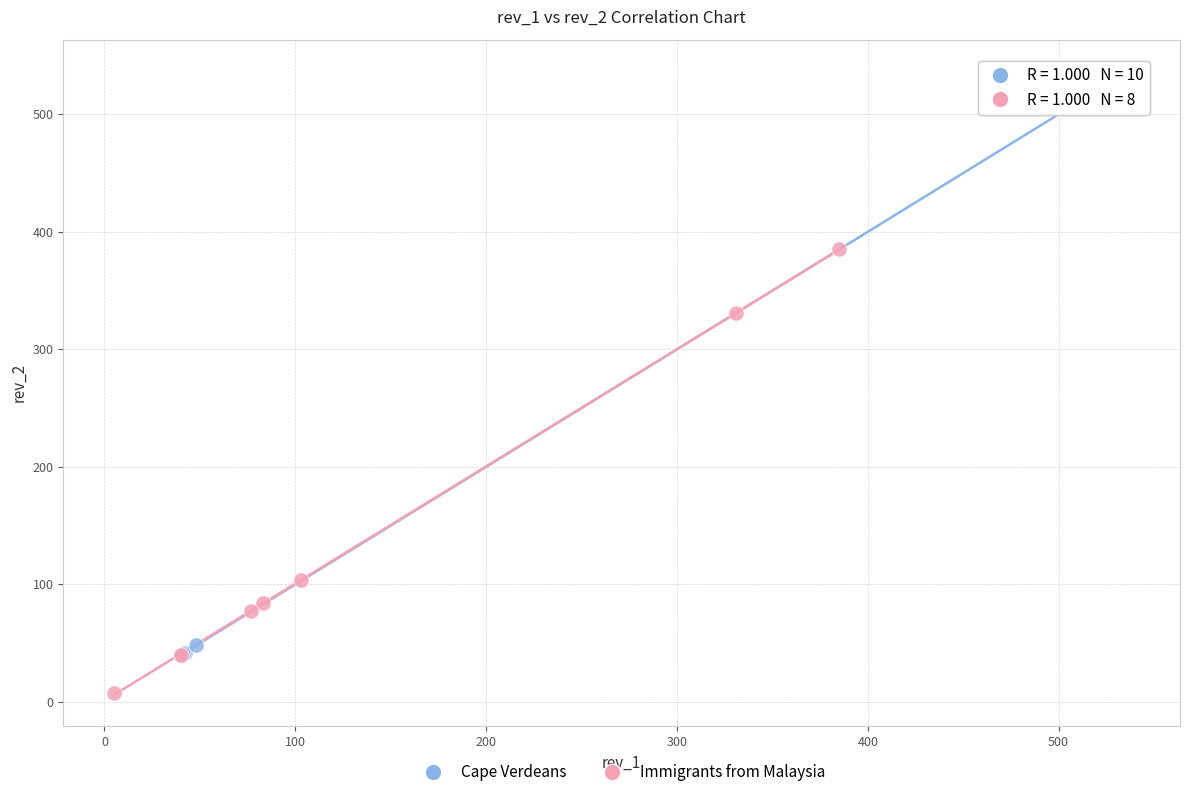

Which series has the largest Y range (max minus min)?

Cape Verdeans